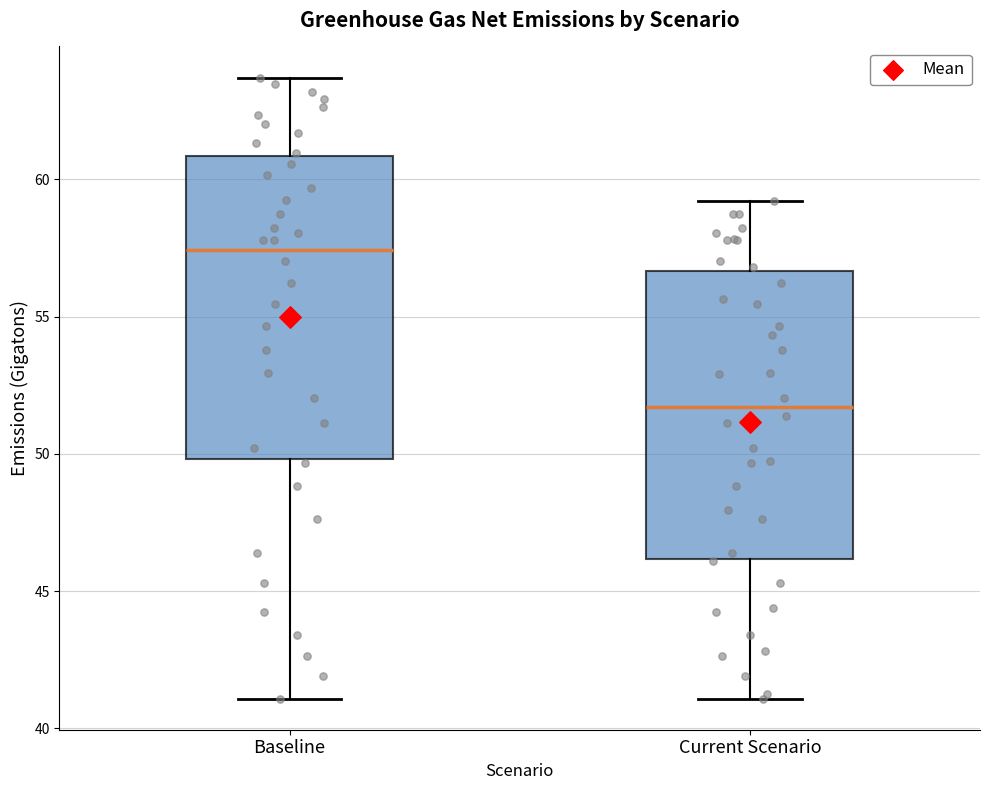

Where does the median line of the box for Baseline sit on the y-axis? The values are not printed on the chart, so give them approximately, as read against the axis.

57.5